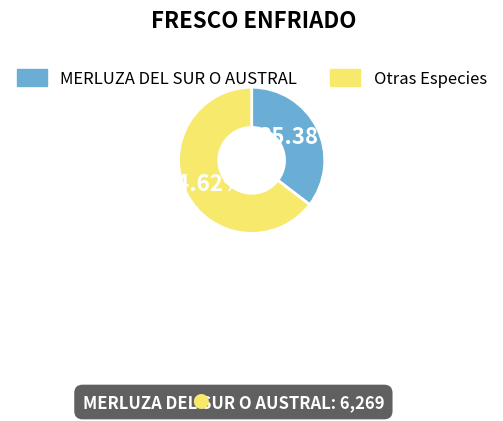

How many segments does this pie chart have?

2